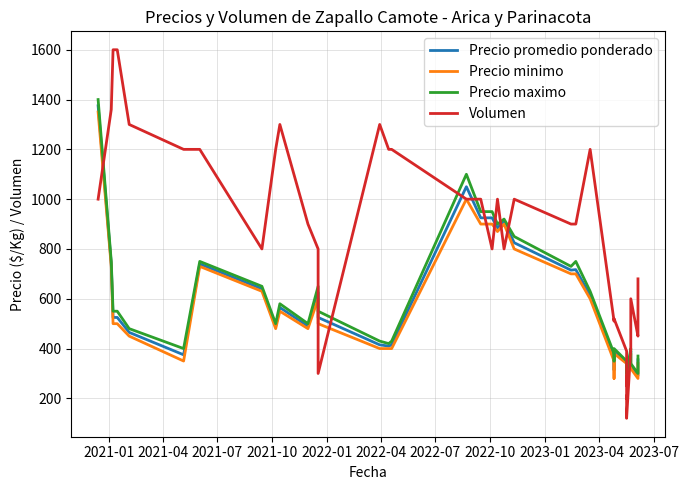

At how many categories does at least one series exceed 291?

40